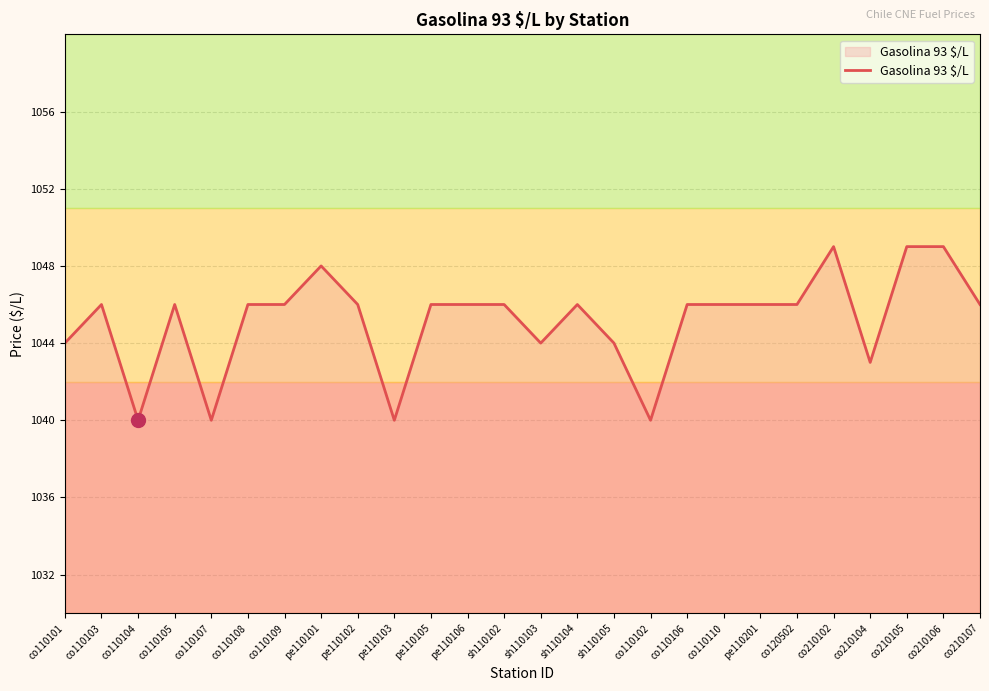

How many values are between 1044 and 1046?

17